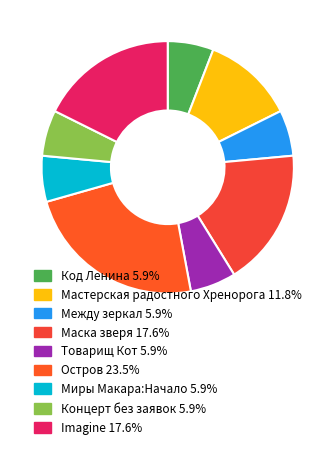

How many segments does this pie chart have?

9